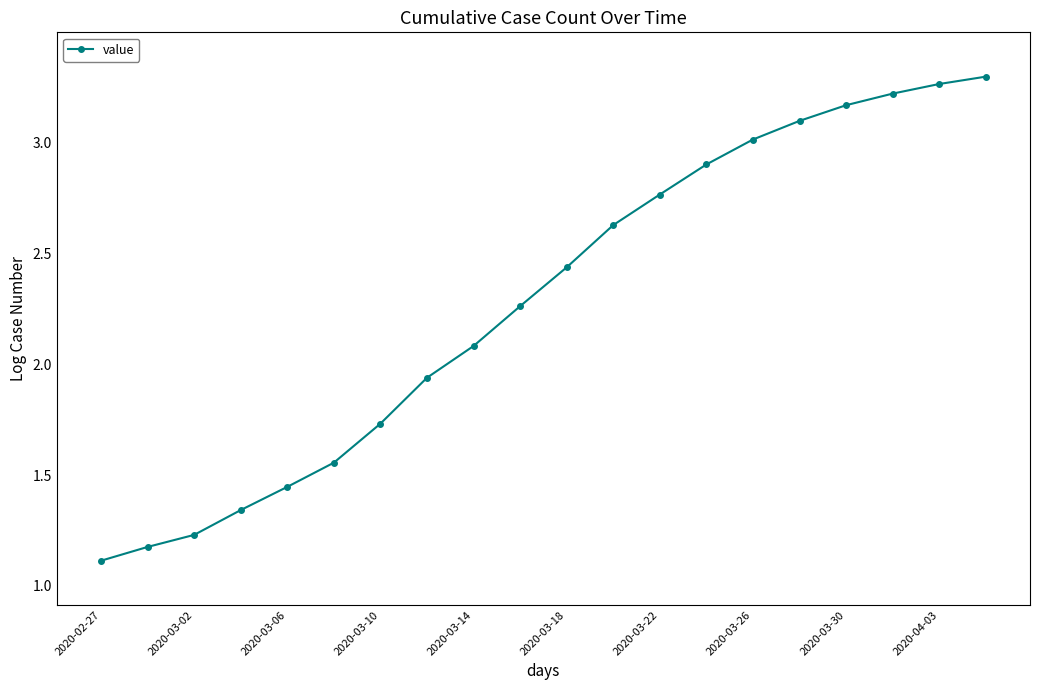

How many values are below 2?

8